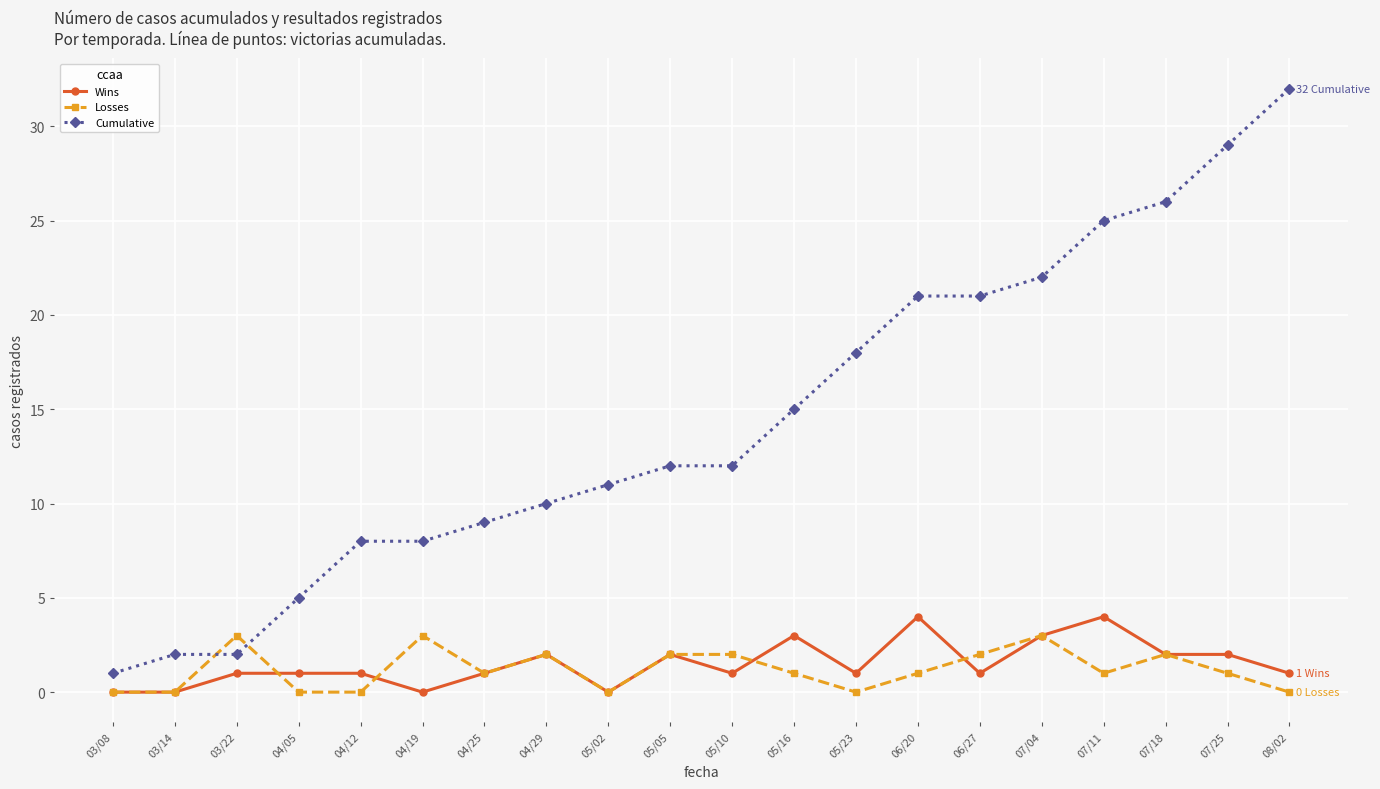

What is the sum of the Cumulative values at 04/12 and 07/25?

37